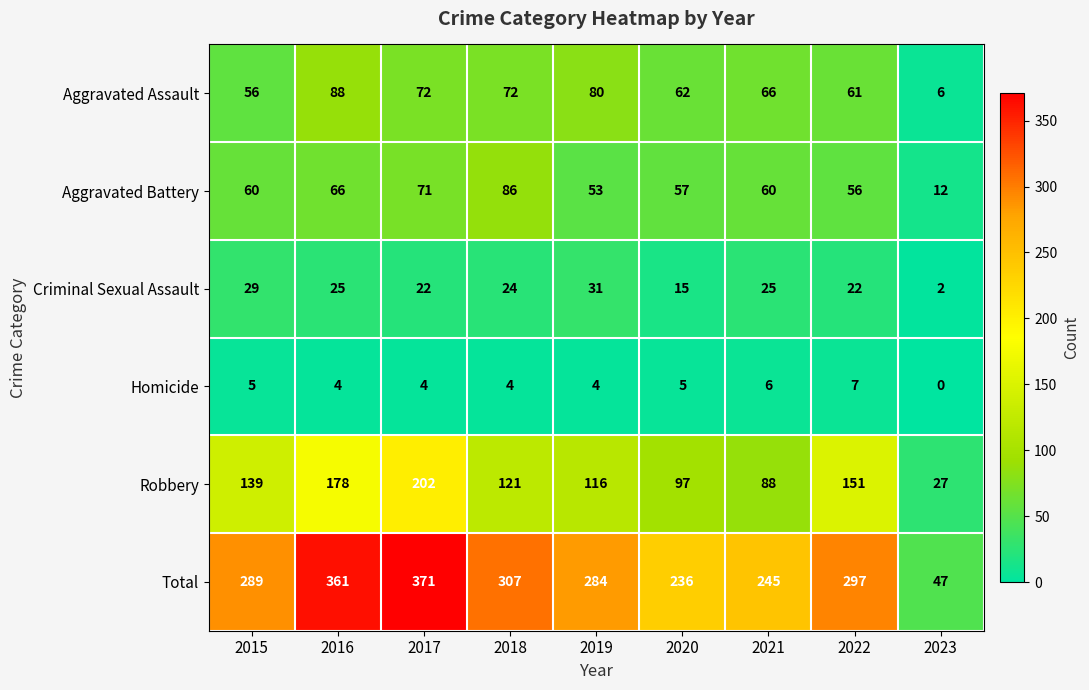

What is the total value across all series at 2016?

722